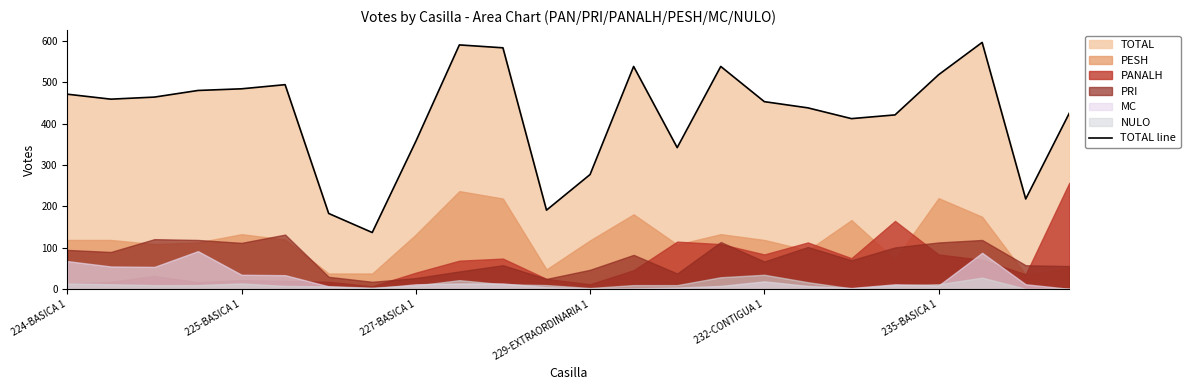

Where is TOTAL line nearest to the value 366?

227-BASICA 1